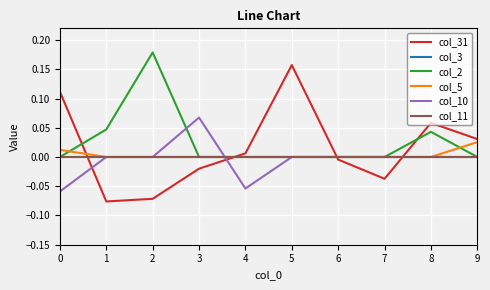

Which series changed the most between 7 and 8?

col_31